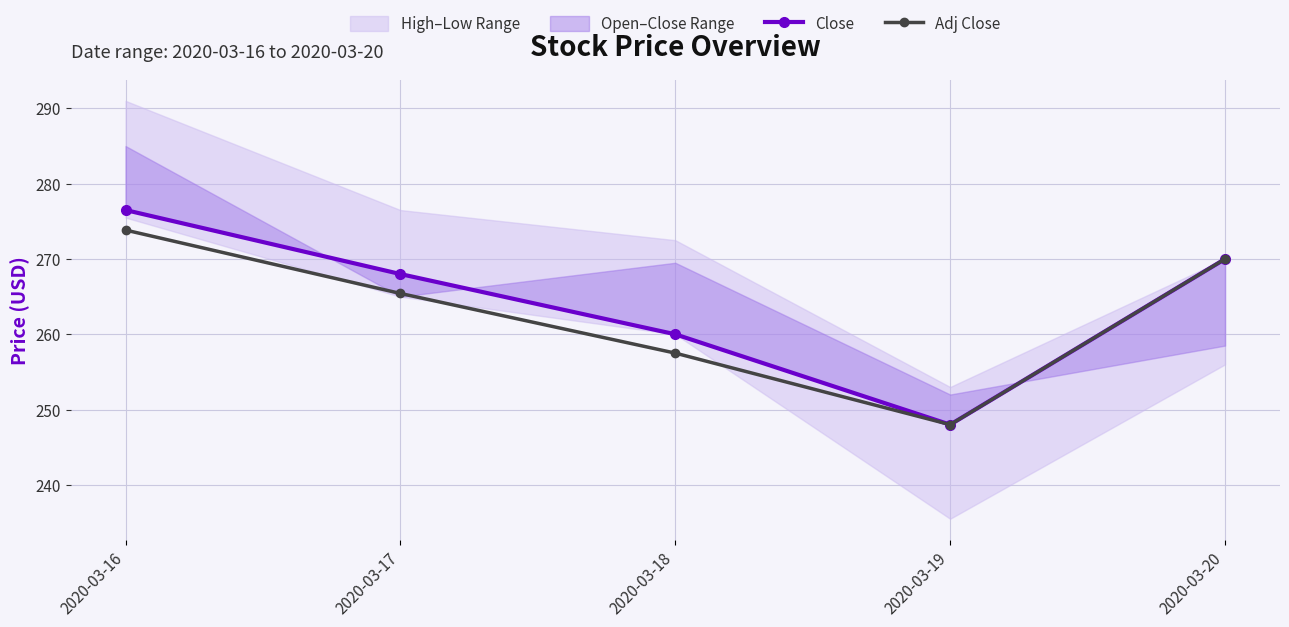

At which label is Adj Close closest to 260?

2020-03-18